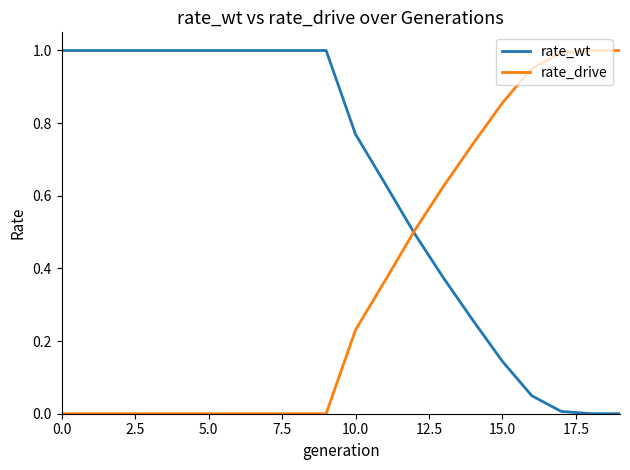

Which series has the largest total across all categories?

rate_wt